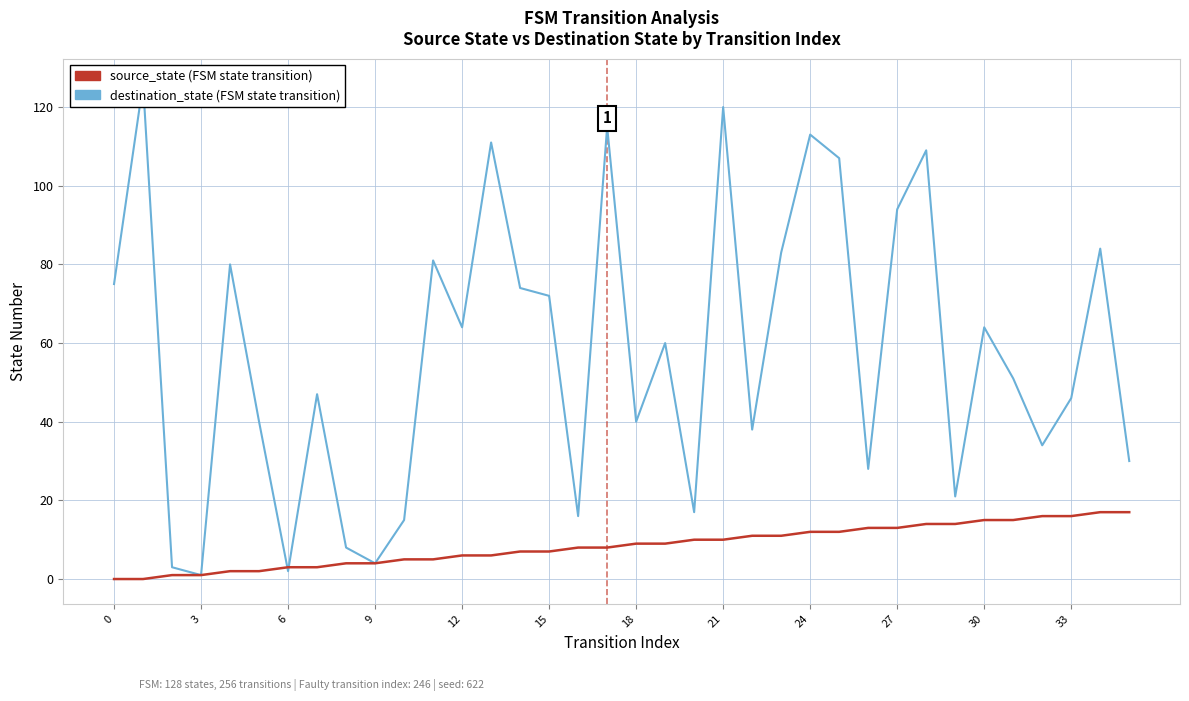

Which series has the largest range (max minus min)?

destination_state